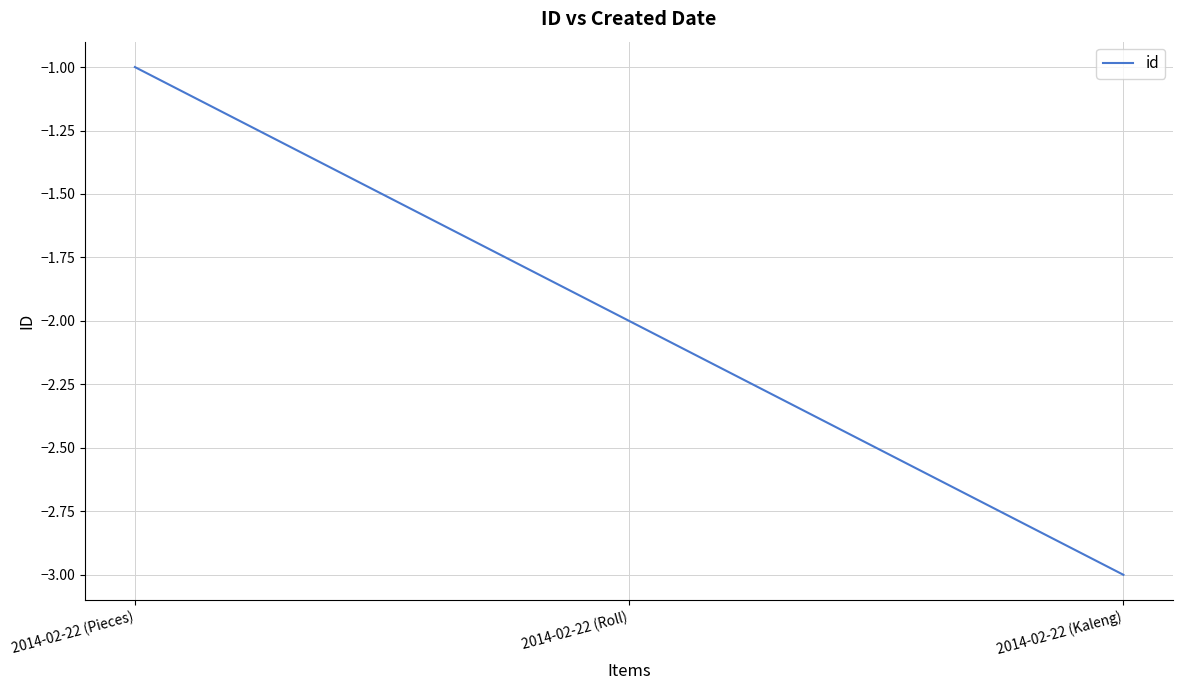

The chart shows a value of -1 at 2014-02-22 (Pieces). True or false?

True